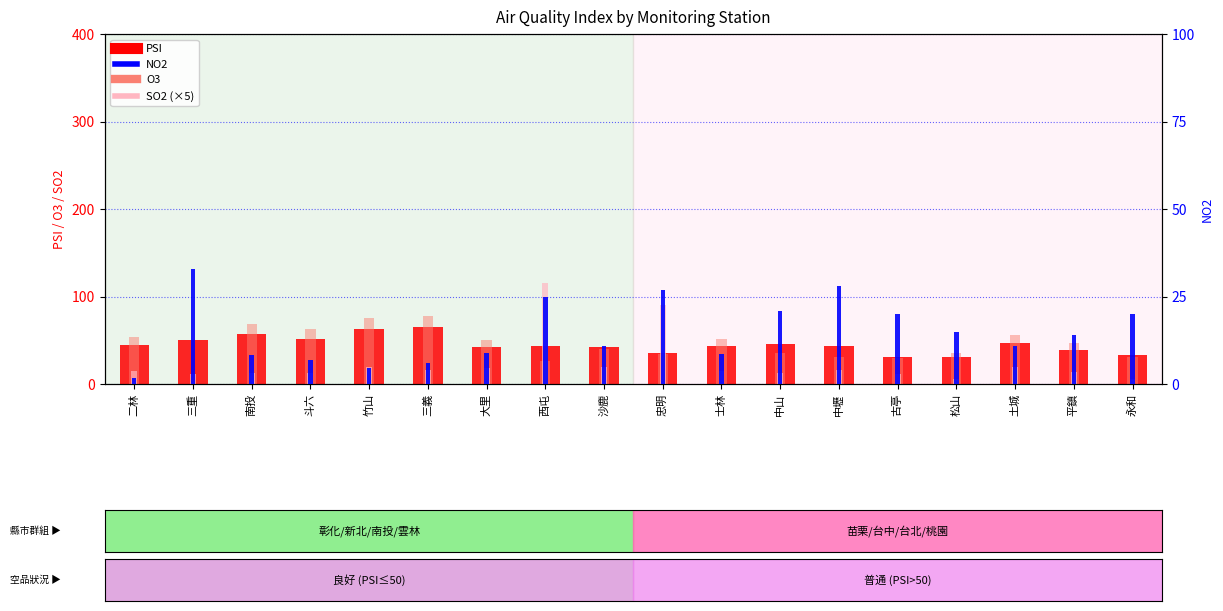

List the series in order of their peak value, highest first.

SO2 (×5), O3, PSI, NO2